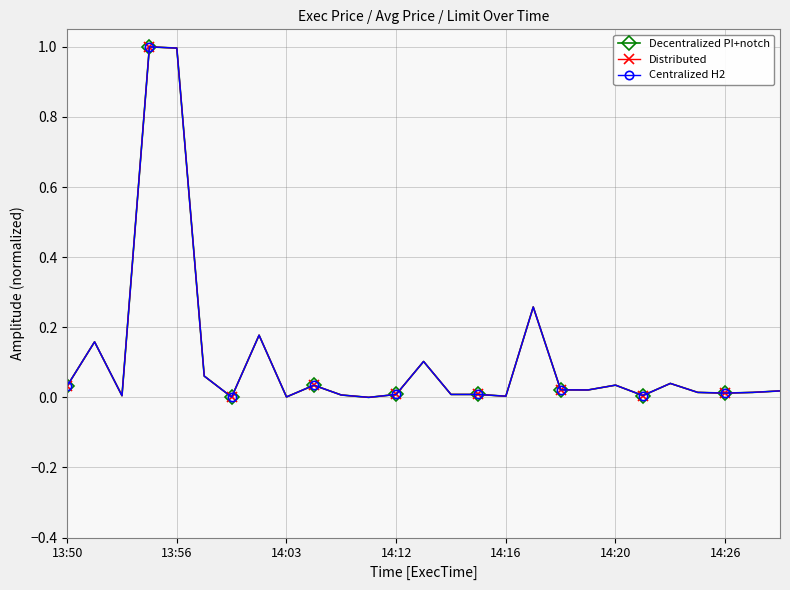

Does the chart have visible grid lines?

Yes